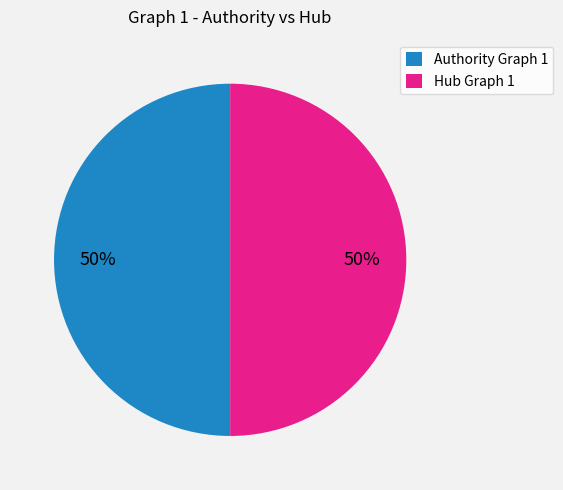

Approximately how many times larger is the value at Hub Graph 1 compared to Authority Graph 1?

1.0